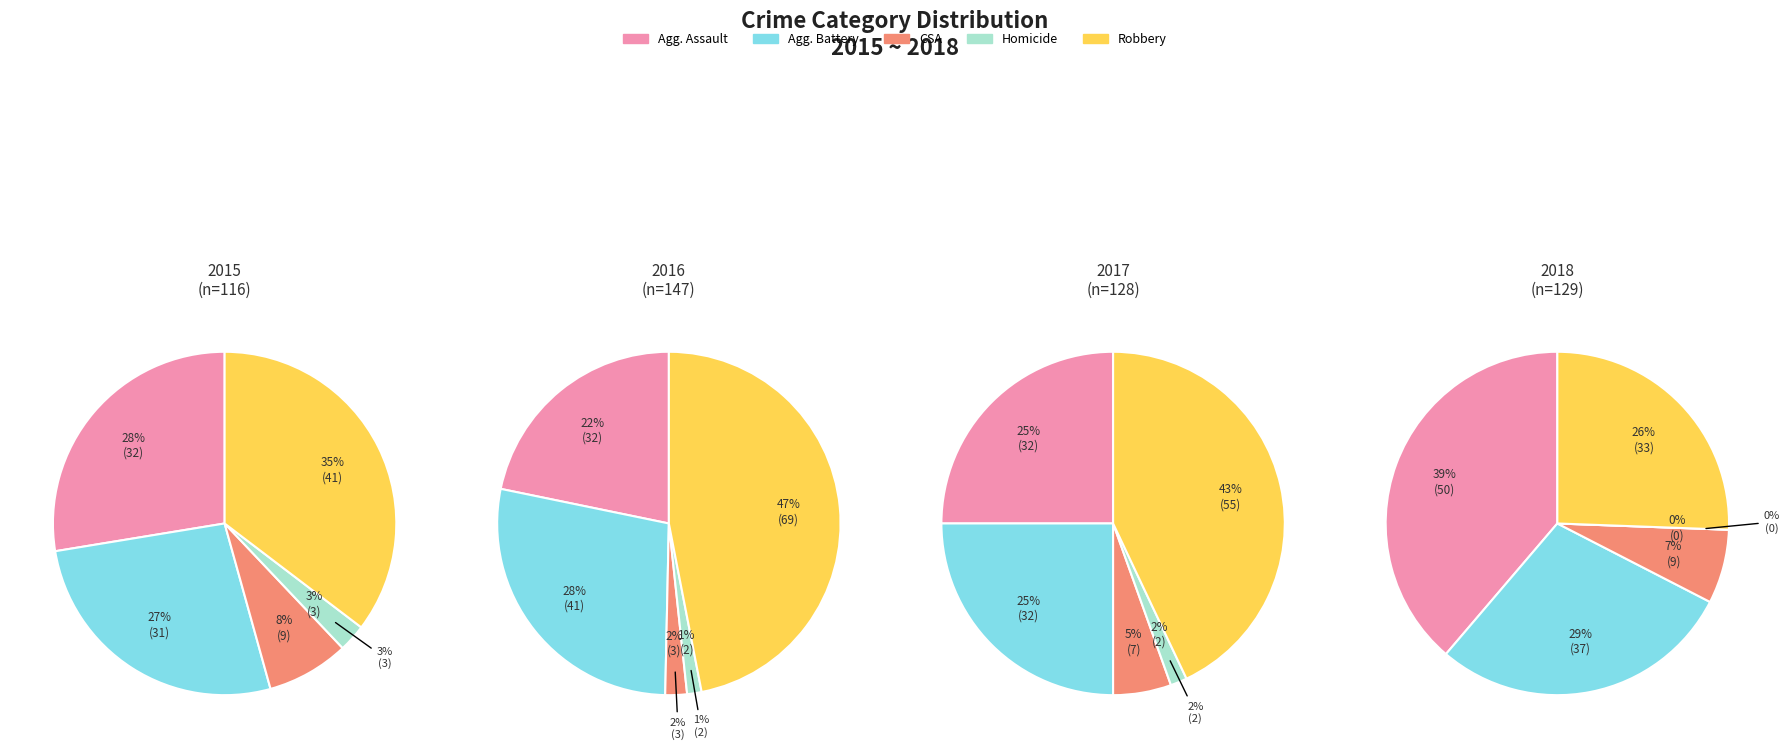

To the nearest percent, what is the difference between the largest and smallest slice percentages?

39%